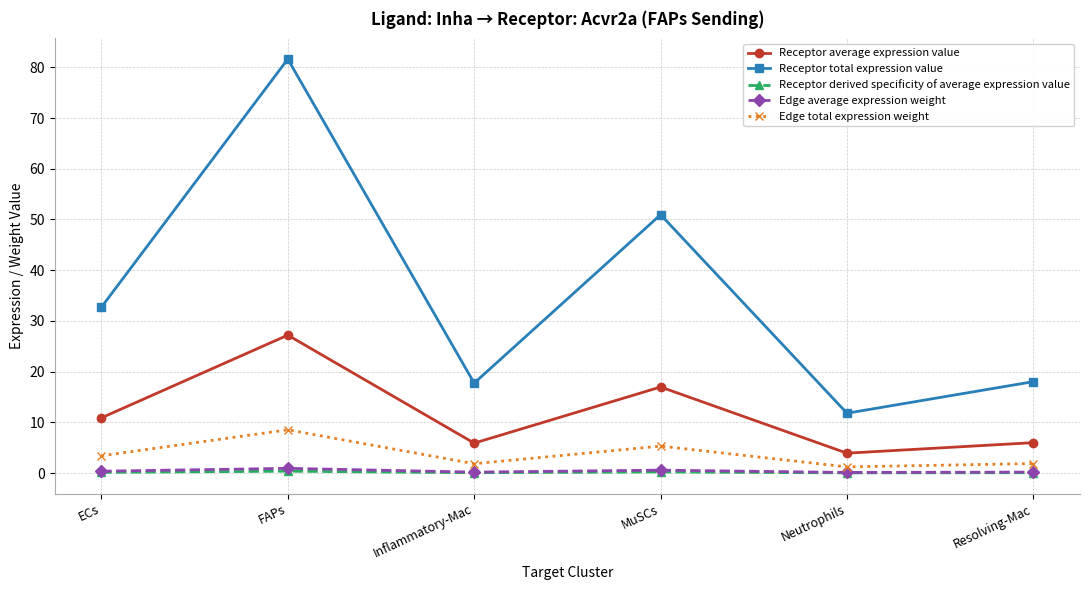

How many lines are shown in the chart?

5